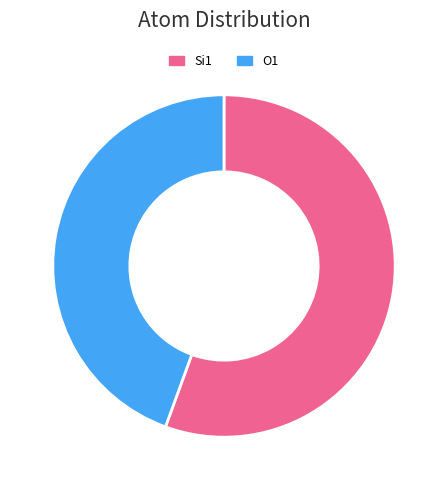

Count the number of slices in the pie.

2